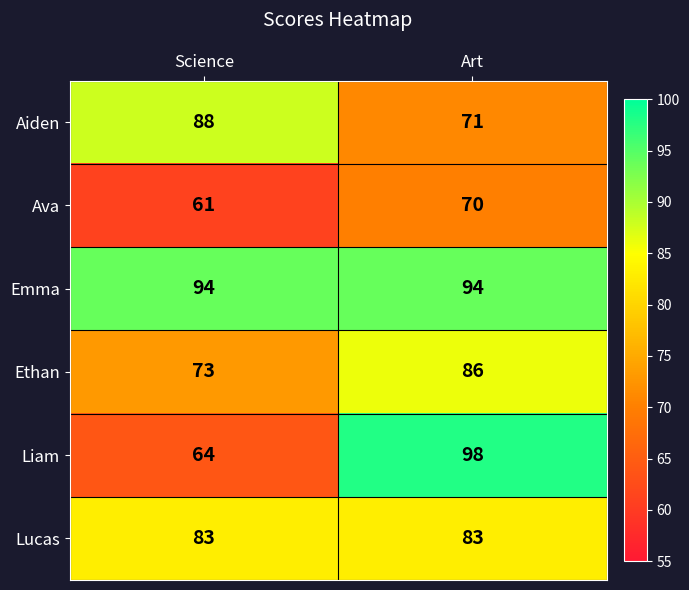

Between Science and Art, which series saw the biggest shift?

Liam